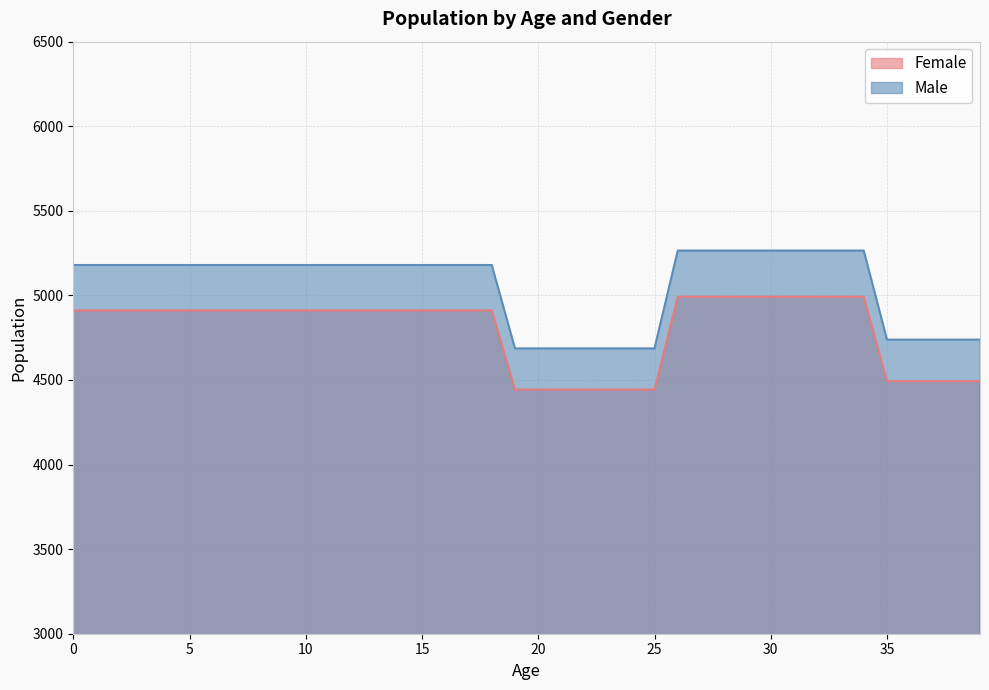

At how many categories does at least one series exceed 4532?

40